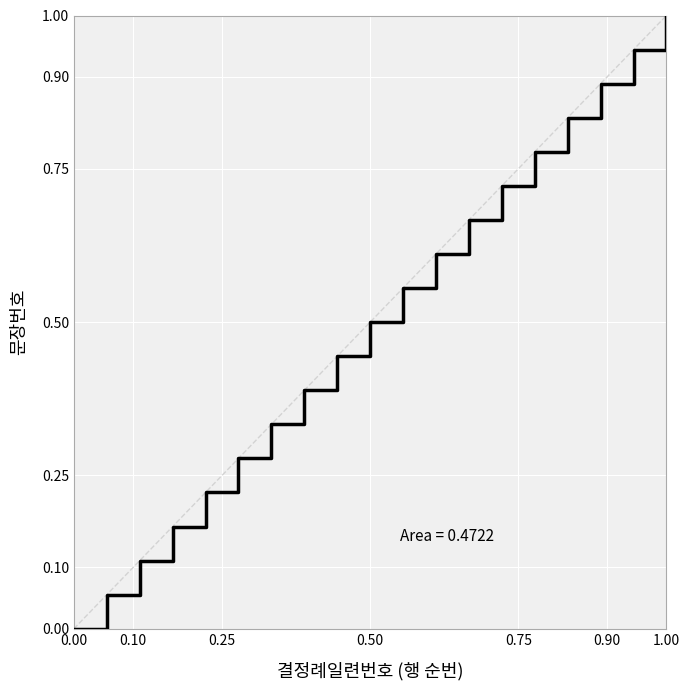

What is the greatest value displayed?

1.0